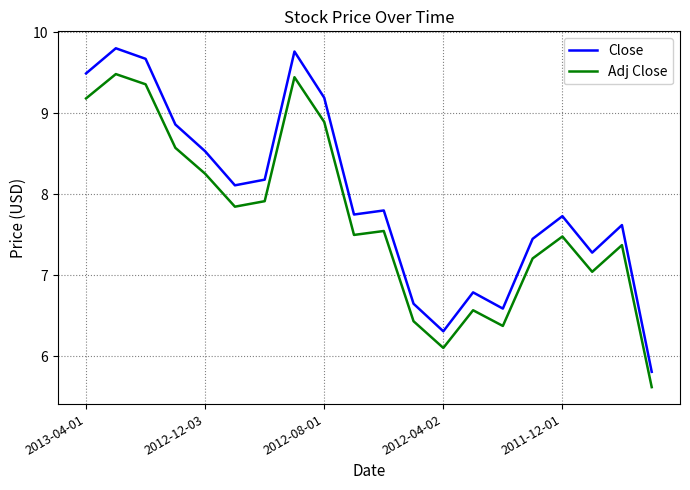

Which series has the largest range (max minus min)?

Close